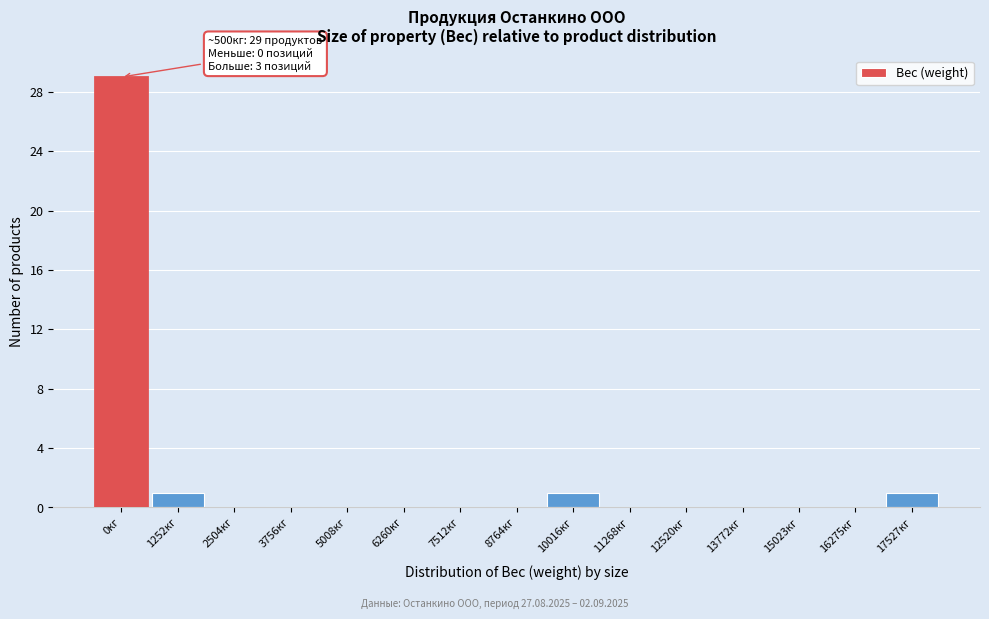

Reading right to left, extract all data points from this chart.

17527кг=1	16275кг=0	15023кг=0	13772кг=0	12520кг=0	11268кг=0	10016кг=1	8764кг=0	7512кг=0	6260кг=0	5008кг=0	3756кг=0	2504кг=0	1252кг=1	0кг=29